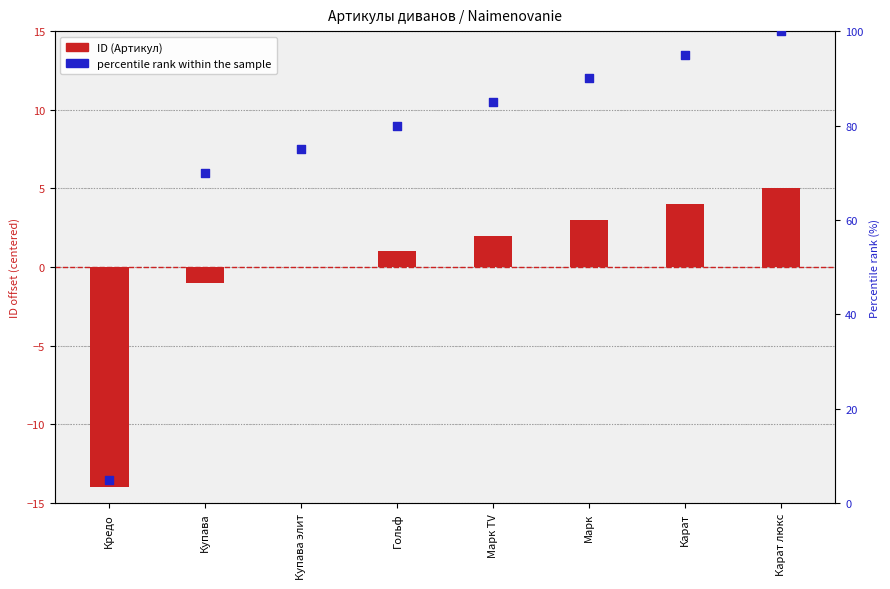

What is the total value across all series at Карат?

99